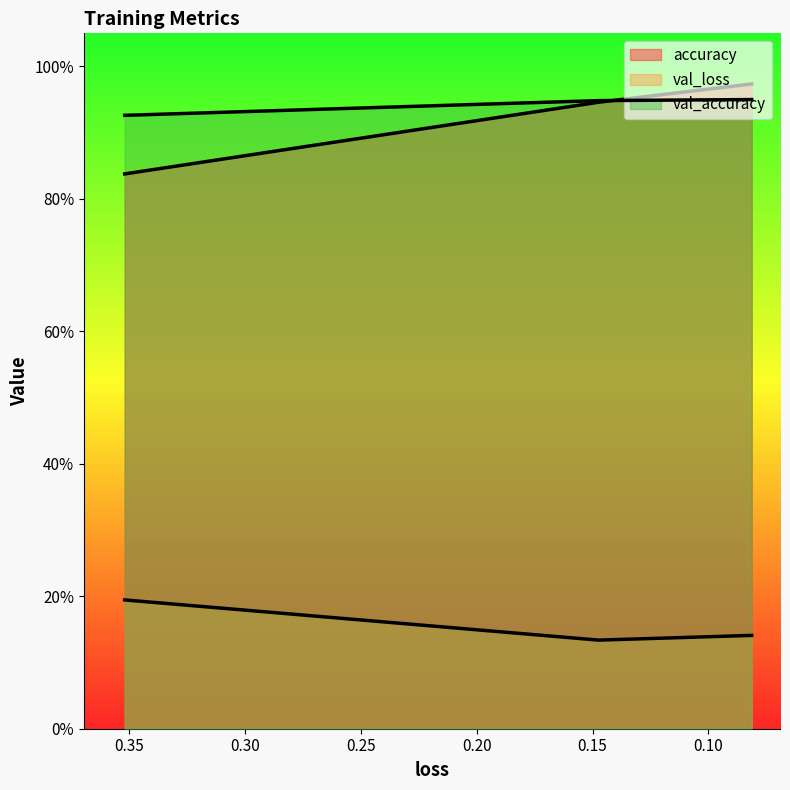

What is the highest value of the val_accuracy series?

0.9